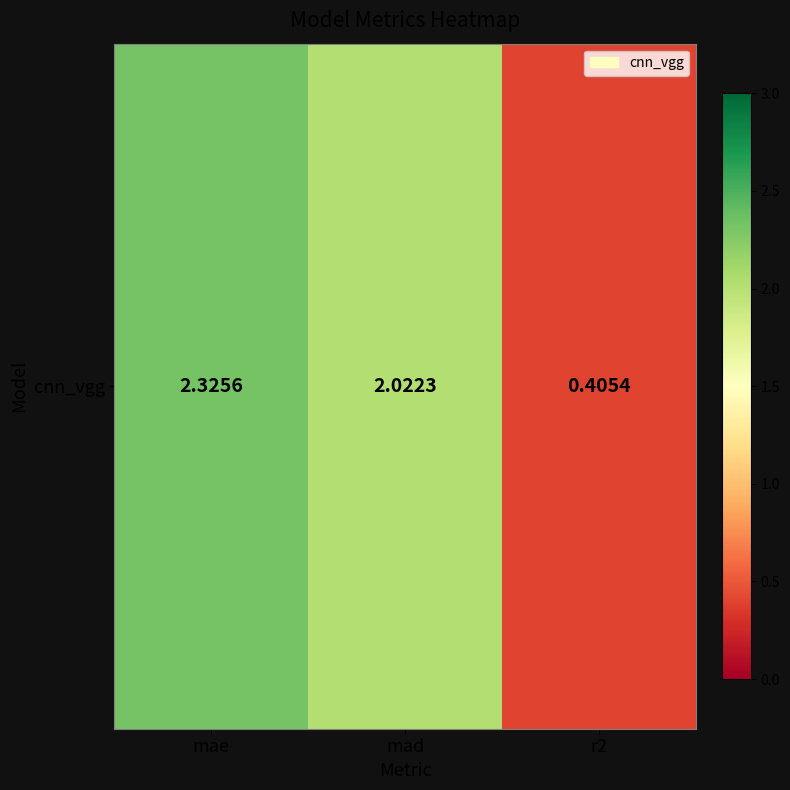

What is the change in value from mae to r2?

-1.9